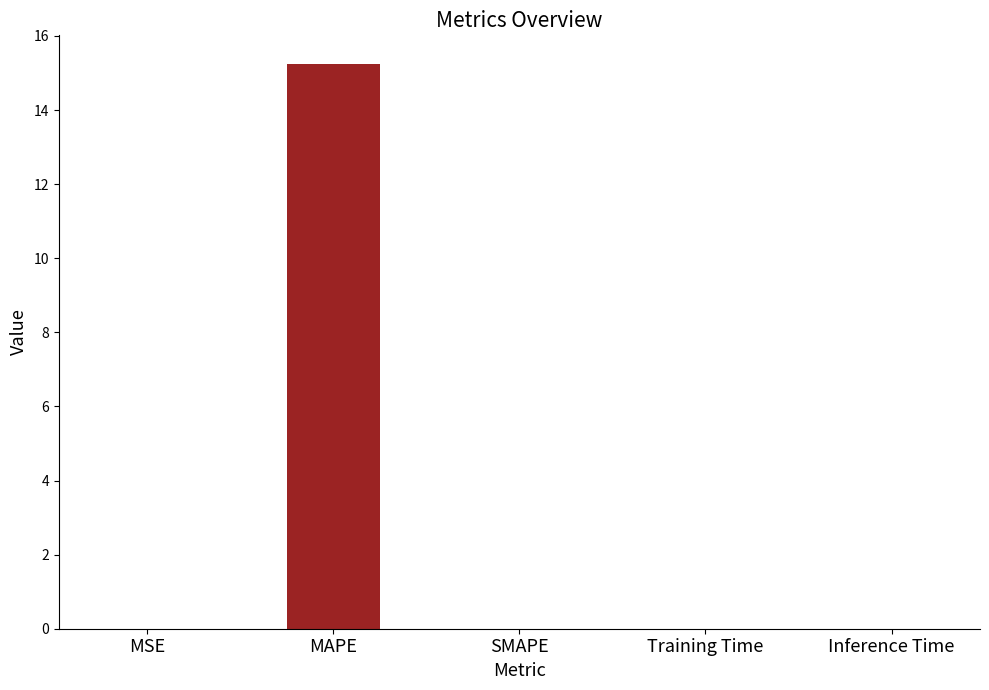

What is the sum of all values?

15.3